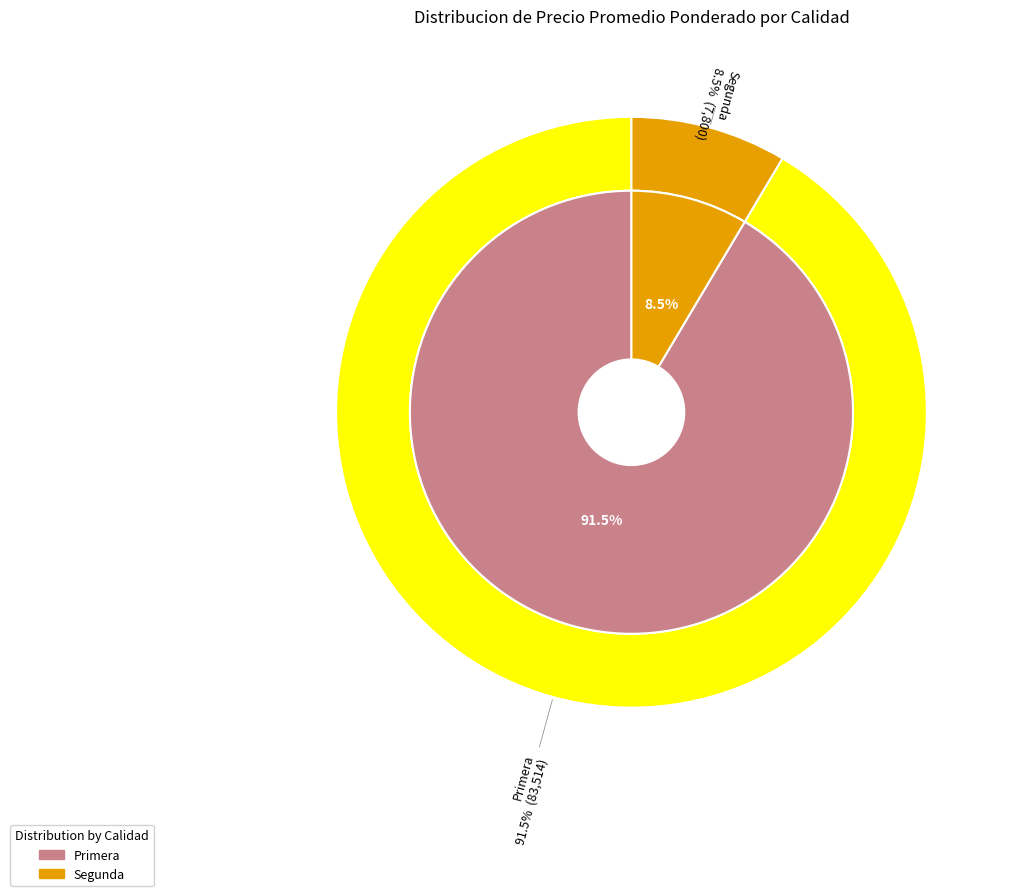

What is the ratio of the value at Primera to the value at Primera?

1.0